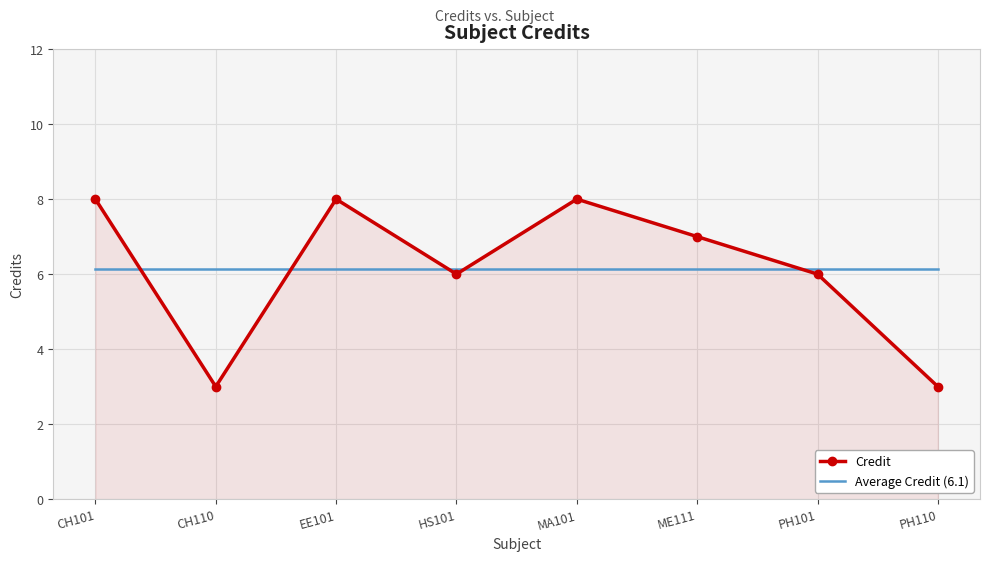

What is the maximum value for Credit?

8.0